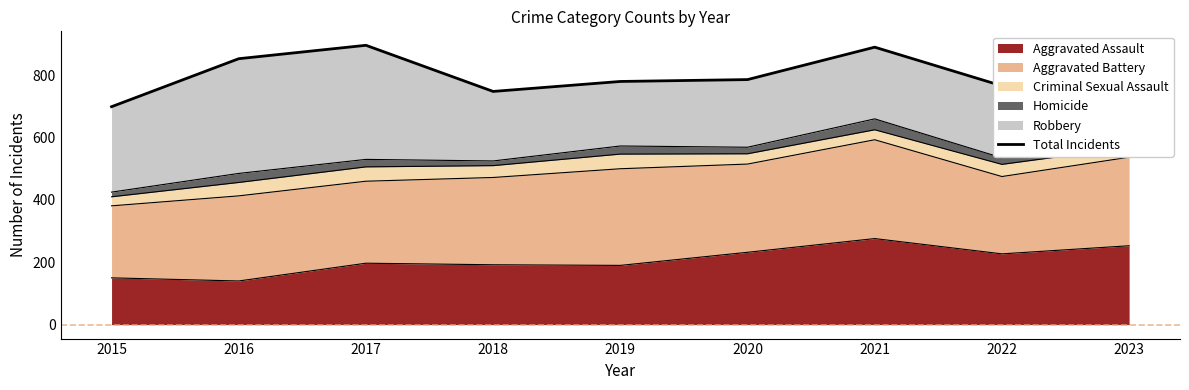

How many data points does each series have?

9